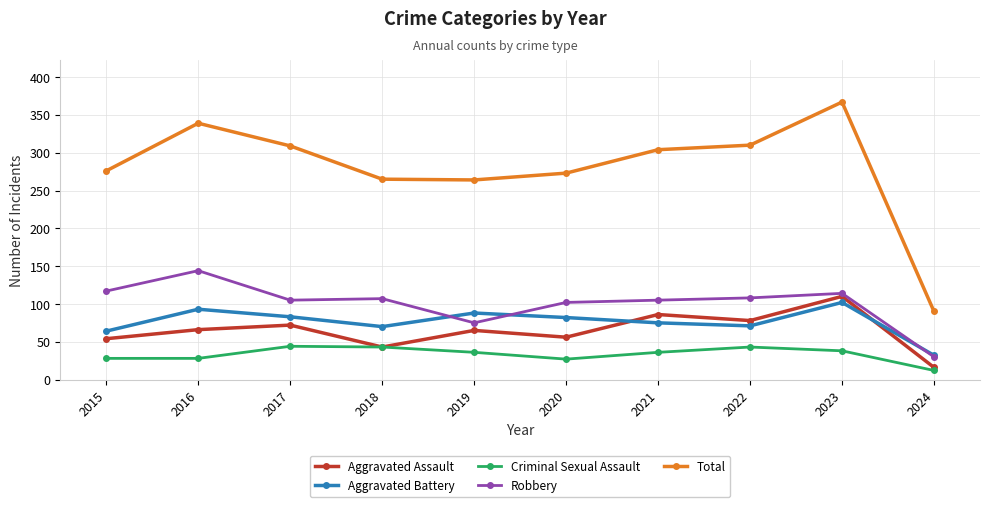

How many lines are shown in the chart?

5